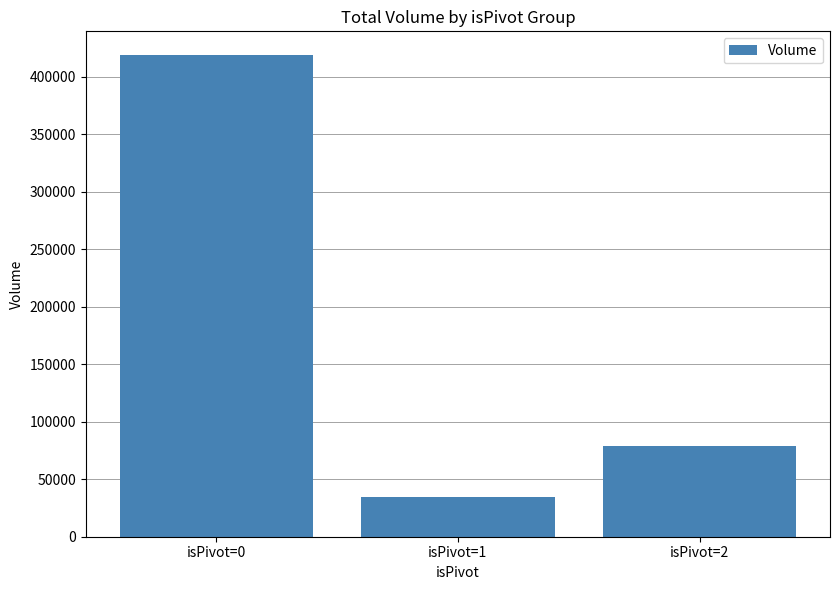

How many values are below 78646?

1